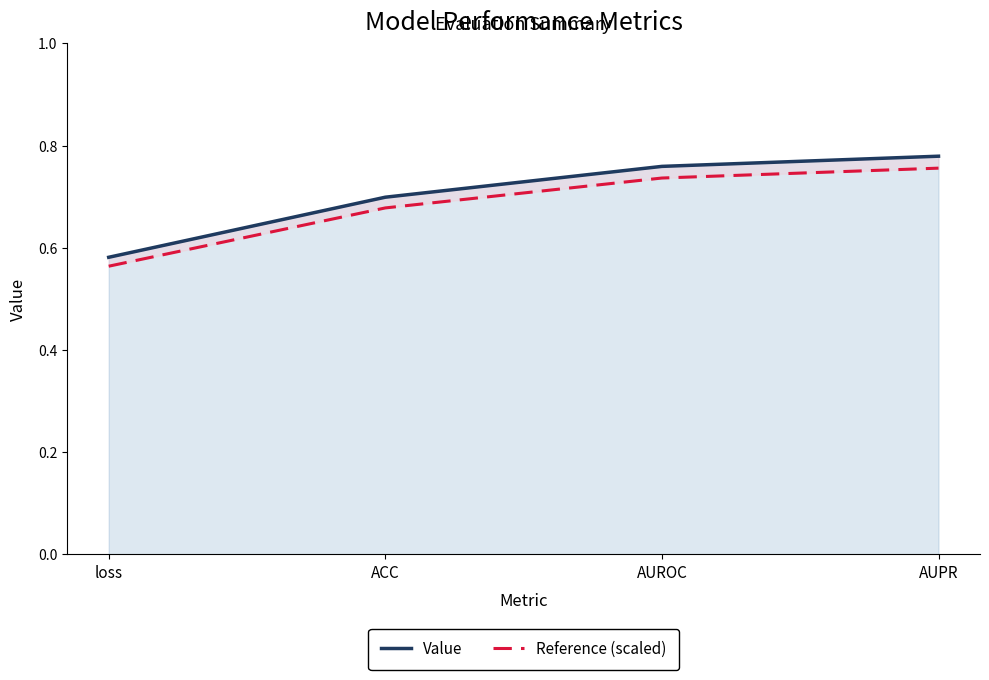

Count the number of categories in the chart.

4